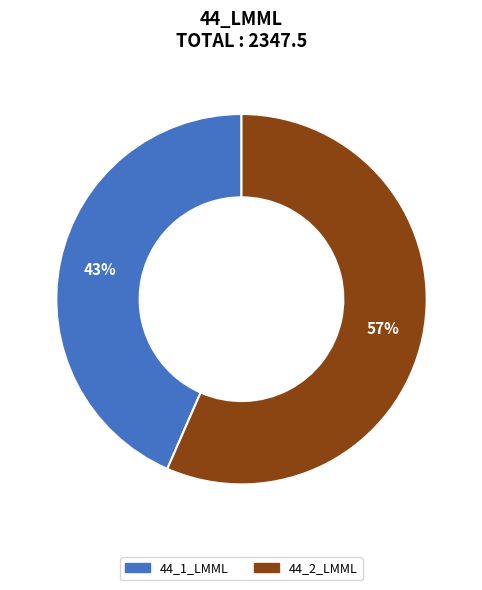

To the nearest percent, what is the average slice percentage?

50%